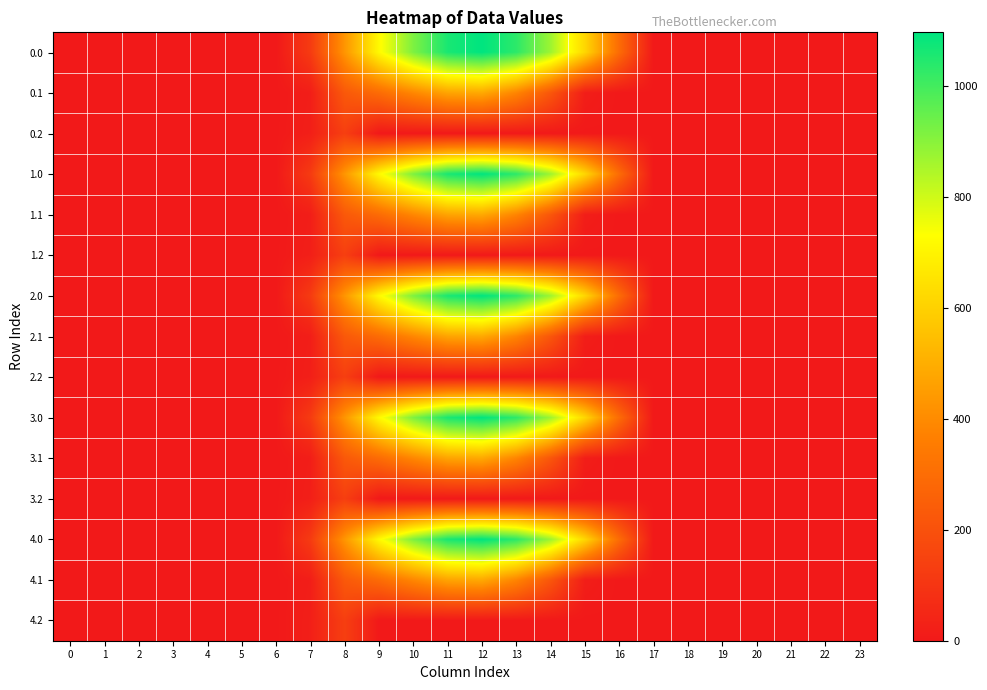

Reading left to right, what are all the values shown in this chart?

0.0: 0=0.0	1=0.0	2=0.0	3=0.0	4=0.0	5=0.0	6=0.0	7=120.6	8=430.3	9=716.9	10=916.2	11=1060.3	12=1096.7	13=1032.9	14=870.6	15=615.9	16=294.5	17=0.0	18=0.0	19=0.0	20=0.0	21=0.0	22=0.0	23=0.0
0.1: 0=0.0	1=0.0	2=0.0	3=0.0	4=0.0	5=0.0	6=0.0	7=17.7	8=227.5	9=295.9	10=388.1	11=471.7	12=485.4	13=382.7	14=219.2	15=17.3	16=0.0	17=0.0	18=0.0	19=0.0	20=0.0	21=0.0	22=0.0	23=0.0
0.2: 0=0.0	1=0.0	2=0.0	3=0.0	4=0.0	5=0.0	6=0.0	7=22.3	8=134.2	9=0.0	10=0.0	11=0.0	12=0.0	13=0.0	14=0.0	15=0.0	16=0.0	17=0.0	18=0.0	19=0.0	20=0.0	21=0.0	22=0.0	23=0.0
1.0: 0=0.0	1=0.0	2=0.0	3=0.0	4=0.0	5=0.0	6=0.0	7=120.6	8=430.3	9=716.9	10=916.2	11=1060.3	12=1096.7	13=1032.9	14=870.6	15=615.9	16=294.5	17=0.0	18=0.0	19=0.0	20=0.0	21=0.0	22=0.0	23=0.0
1.1: 0=0.0	1=0.0	2=0.0	3=0.0	4=0.0	5=0.0	6=0.0	7=17.7	8=227.5	9=295.9	10=388.1	11=471.7	12=485.4	13=382.7	14=219.2	15=17.3	16=0.0	17=0.0	18=0.0	19=0.0	20=0.0	21=0.0	22=0.0	23=0.0
1.2: 0=0.0	1=0.0	2=0.0	3=0.0	4=0.0	5=0.0	6=0.0	7=22.3	8=134.2	9=0.0	10=0.0	11=0.0	12=0.0	13=0.0	14=0.0	15=0.0	16=0.0	17=0.0	18=0.0	19=0.0	20=0.0	21=0.0	22=0.0	23=0.0
2.0: 0=0.0	1=0.0	2=0.0	3=0.0	4=0.0	5=0.0	6=0.0	7=120.6	8=430.3	9=716.9	10=916.2	11=1060.3	12=1096.7	13=1032.9	14=870.6	15=615.9	16=294.5	17=0.0	18=0.0	19=0.0	20=0.0	21=0.0	22=0.0	23=0.0
2.1: 0=0.0	1=0.0	2=0.0	3=0.0	4=0.0	5=0.0	6=0.0	7=17.7	8=227.5	9=295.9	10=388.1	11=471.7	12=485.4	13=382.7	14=219.2	15=17.3	16=0.0	17=0.0	18=0.0	19=0.0	20=0.0	21=0.0	22=0.0	23=0.0
2.2: 0=0.0	1=0.0	2=0.0	3=0.0	4=0.0	5=0.0	6=0.0	7=22.3	8=134.2	9=0.0	10=0.0	11=0.0	12=0.0	13=0.0	14=0.0	15=0.0	16=0.0	17=0.0	18=0.0	19=0.0	20=0.0	21=0.0	22=0.0	23=0.0
3.0: 0=0.0	1=0.0	2=0.0	3=0.0	4=0.0	5=0.0	6=0.0	7=120.6	8=430.3	9=716.9	10=916.2	11=1060.3	12=1096.7	13=1032.9	14=870.6	15=615.9	16=294.5	17=0.0	18=0.0	19=0.0	20=0.0	21=0.0	22=0.0	23=0.0
3.1: 0=0.0	1=0.0	2=0.0	3=0.0	4=0.0	5=0.0	6=0.0	7=17.7	8=227.5	9=295.9	10=388.1	11=471.7	12=485.4	13=382.7	14=219.2	15=17.3	16=0.0	17=0.0	18=0.0	19=0.0	20=0.0	21=0.0	22=0.0	23=0.0
3.2: 0=0.0	1=0.0	2=0.0	3=0.0	4=0.0	5=0.0	6=0.0	7=22.3	8=134.2	9=0.0	10=0.0	11=0.0	12=0.0	13=0.0	14=0.0	15=0.0	16=0.0	17=0.0	18=0.0	19=0.0	20=0.0	21=0.0	22=0.0	23=0.0
4.0: 0=0.0	1=0.0	2=0.0	3=0.0	4=0.0	5=0.0	6=0.0	7=120.6	8=430.3	9=716.9	10=916.2	11=1060.3	12=1096.7	13=1032.9	14=870.6	15=615.9	16=294.5	17=0.0	18=0.0	19=0.0	20=0.0	21=0.0	22=0.0	23=0.0
4.1: 0=0.0	1=0.0	2=0.0	3=0.0	4=0.0	5=0.0	6=0.0	7=17.7	8=227.5	9=295.9	10=388.1	11=471.7	12=485.4	13=382.7	14=219.2	15=17.3	16=0.0	17=0.0	18=0.0	19=0.0	20=0.0	21=0.0	22=0.0	23=0.0
4.2: 0=0.0	1=0.0	2=0.0	3=0.0	4=0.0	5=0.0	6=0.0	7=22.3	8=134.2	9=0.0	10=0.0	11=0.0	12=0.0	13=0.0	14=0.0	15=0.0	16=0.0	17=0.0	18=0.0	19=0.0	20=0.0	21=0.0	22=0.0	23=0.0